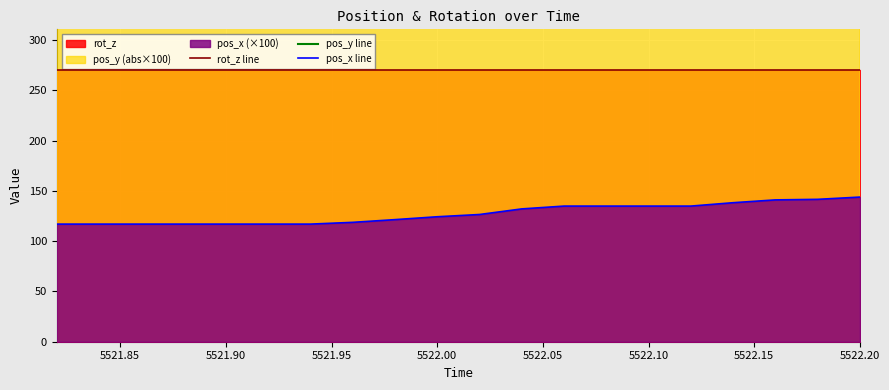

True or false: rot_z line and pos_x line intersect in this chart.

False